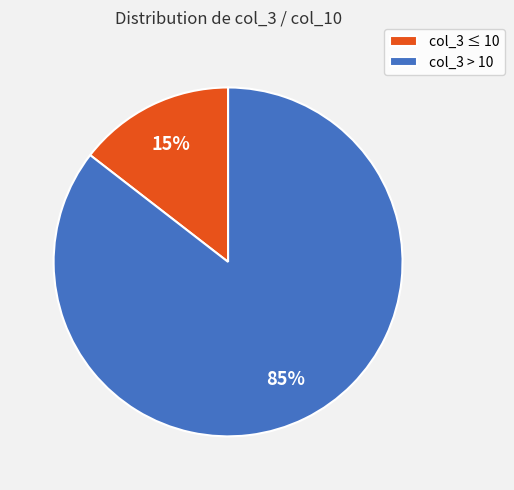

How many slices are in this pie chart?

2